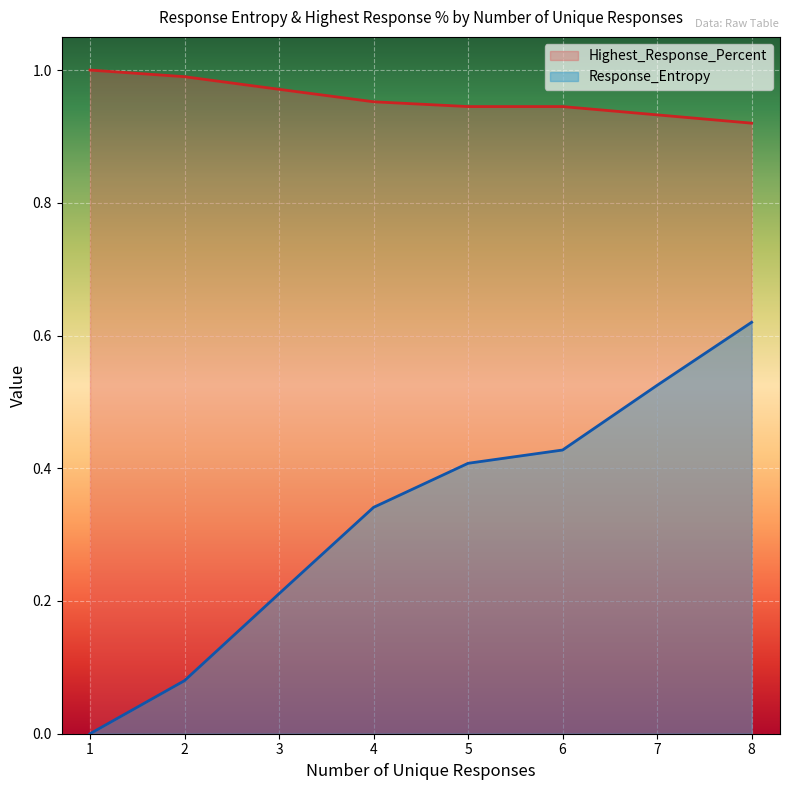

At which category is the sum across all series the highest?

8